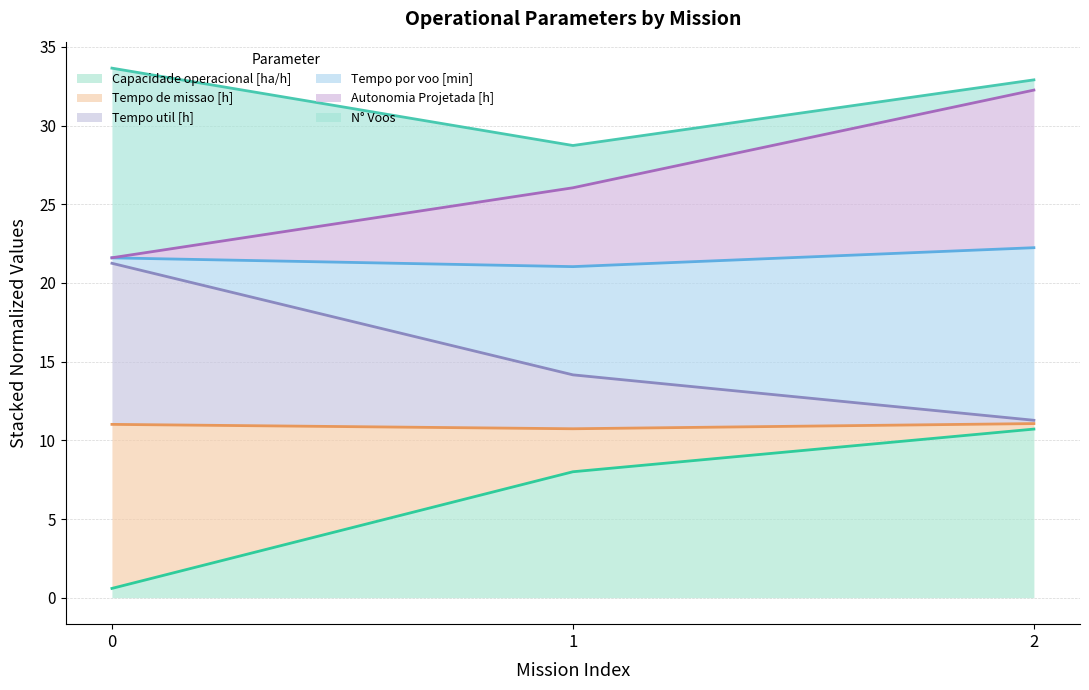

The value of Autonomia Projetada [h] at 0 is 21.6. True or false?

True